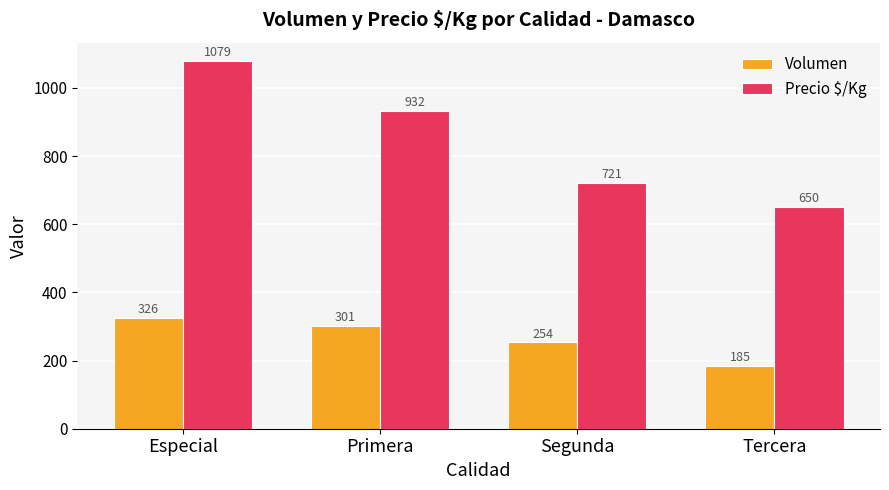

The Volumen series shows 114.4 at Primera. True or false?

False